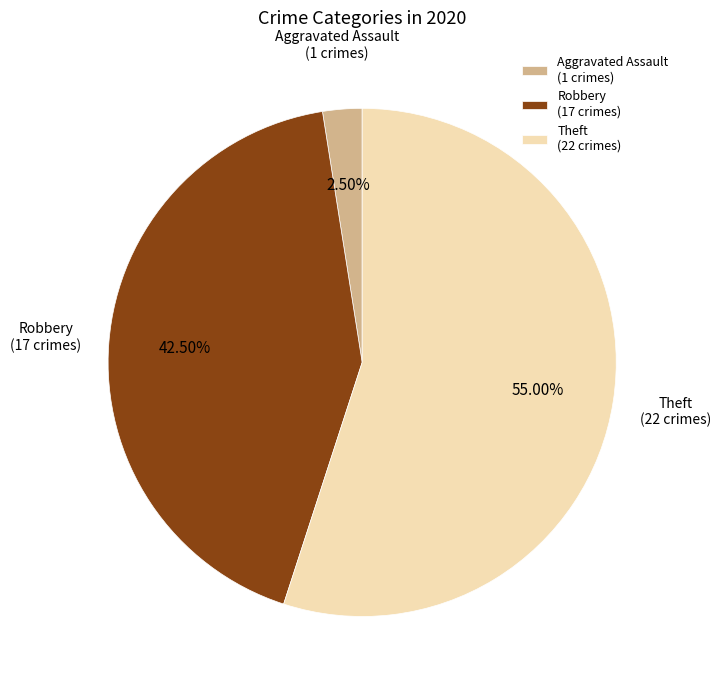

Combined, do Aggravated Assault and Theft account for over 50%?

Yes